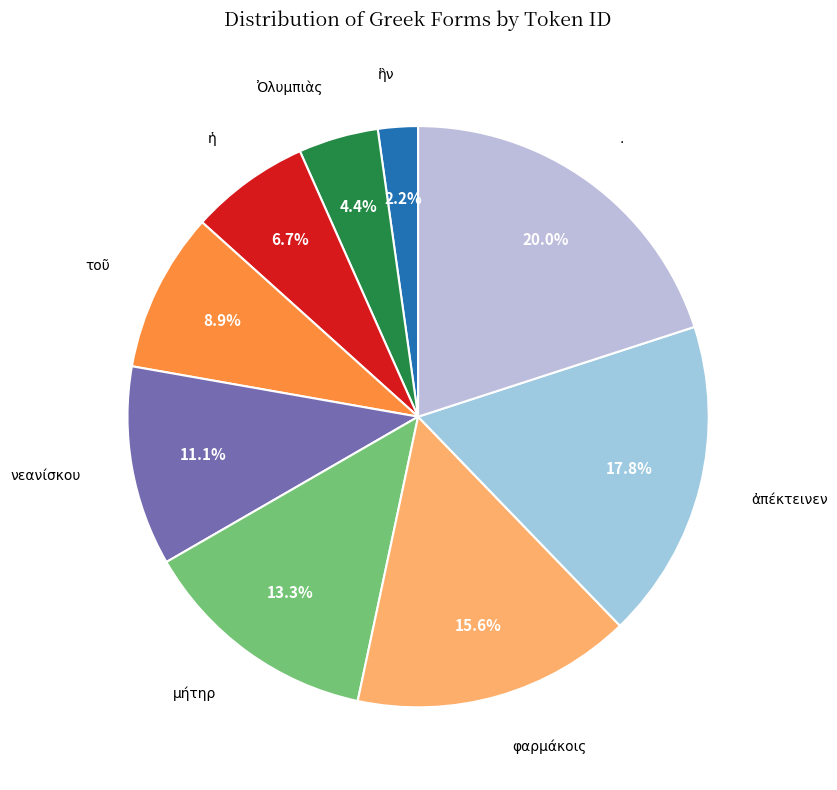

Which category has the biggest portion of the pie?

.